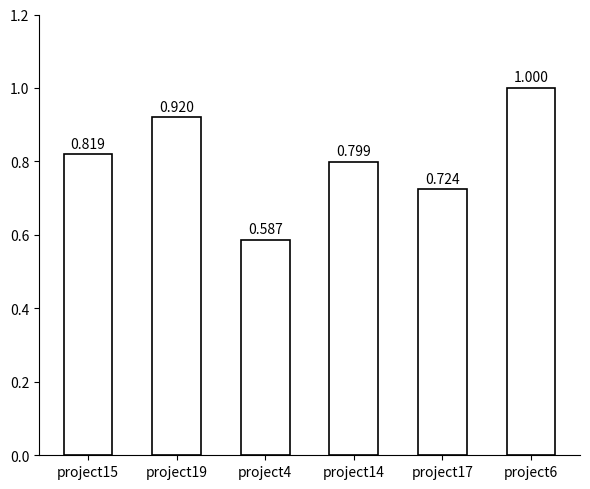

Rank the categories by value from highest to lowest.

project6, project19, project15, project14, project17, project4